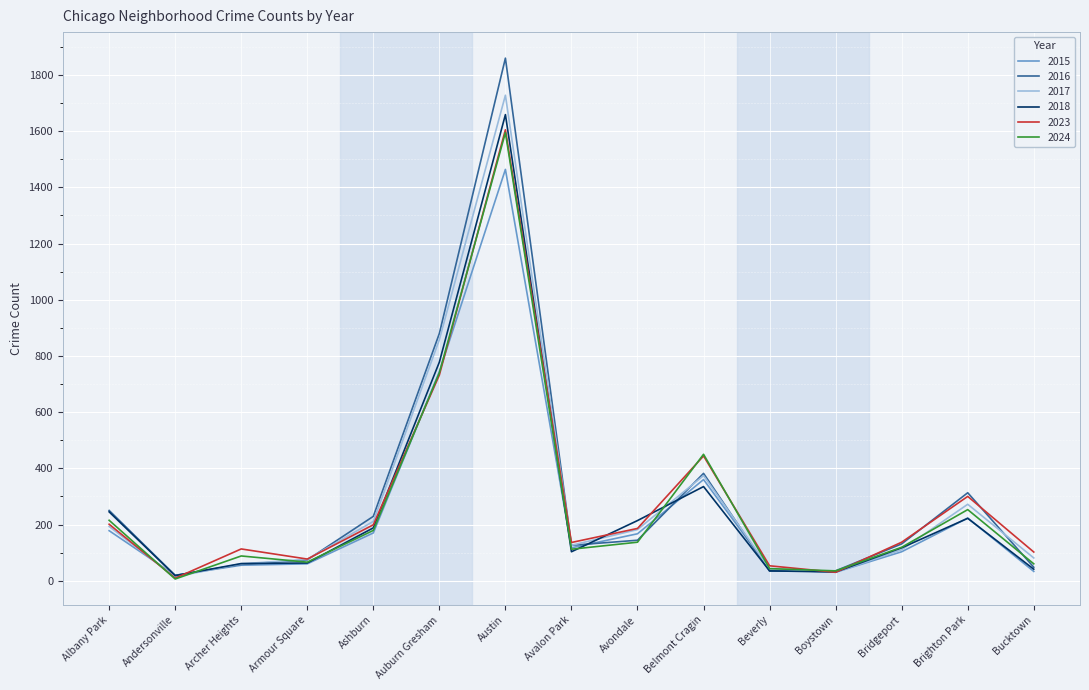

Count the number of categories in the chart.

15